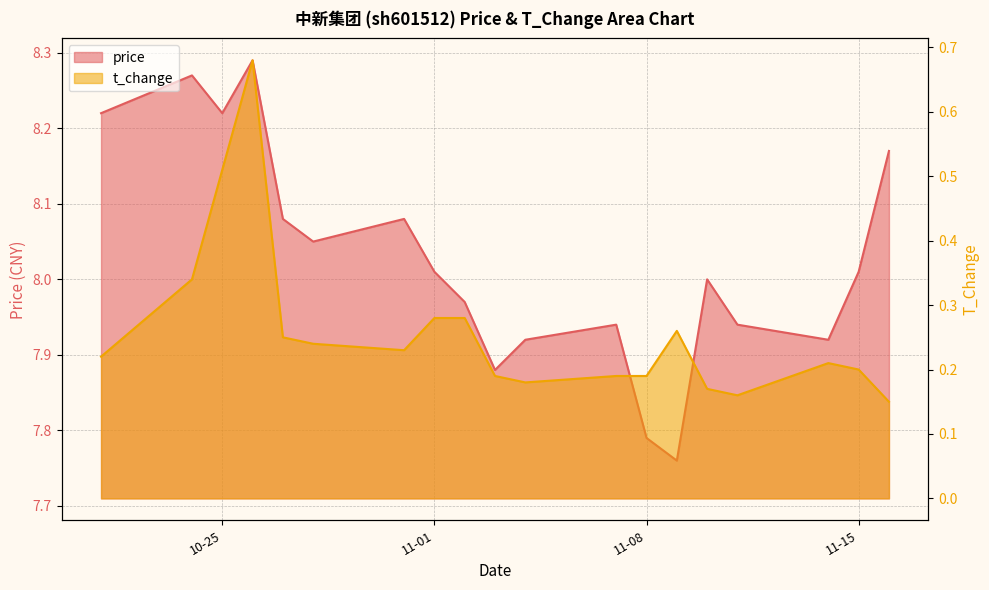

At 2022-11-16, list the series in order from largest to smallest.

price, t_change